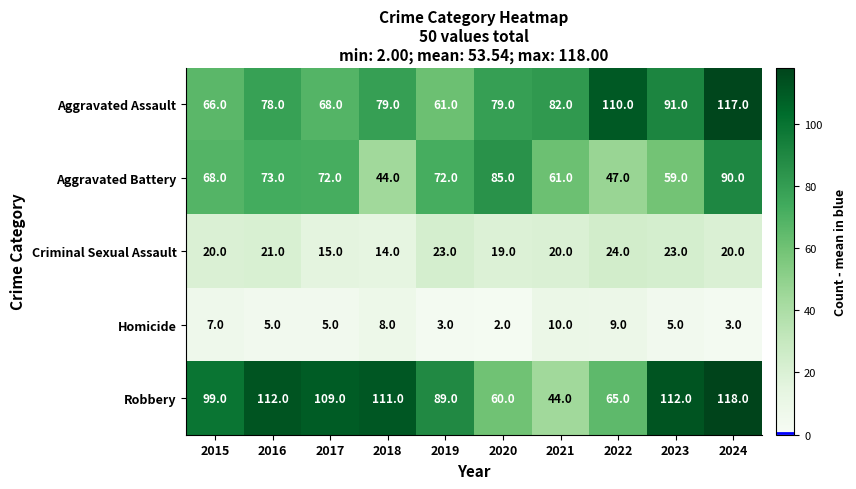

At which label is Robbery closest to 81?

2019